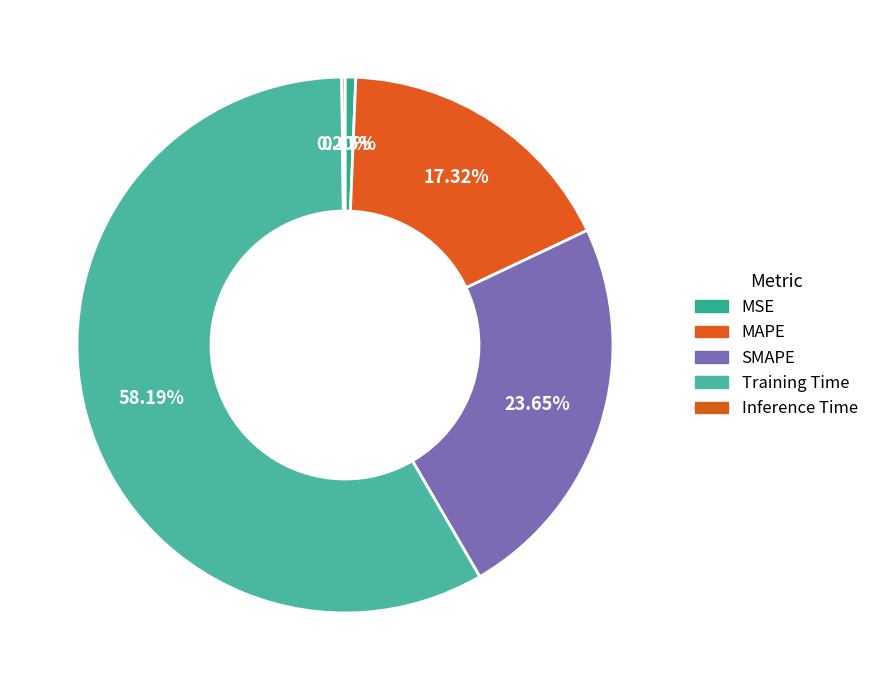

Does Training Time represent more than half of the total?

Yes